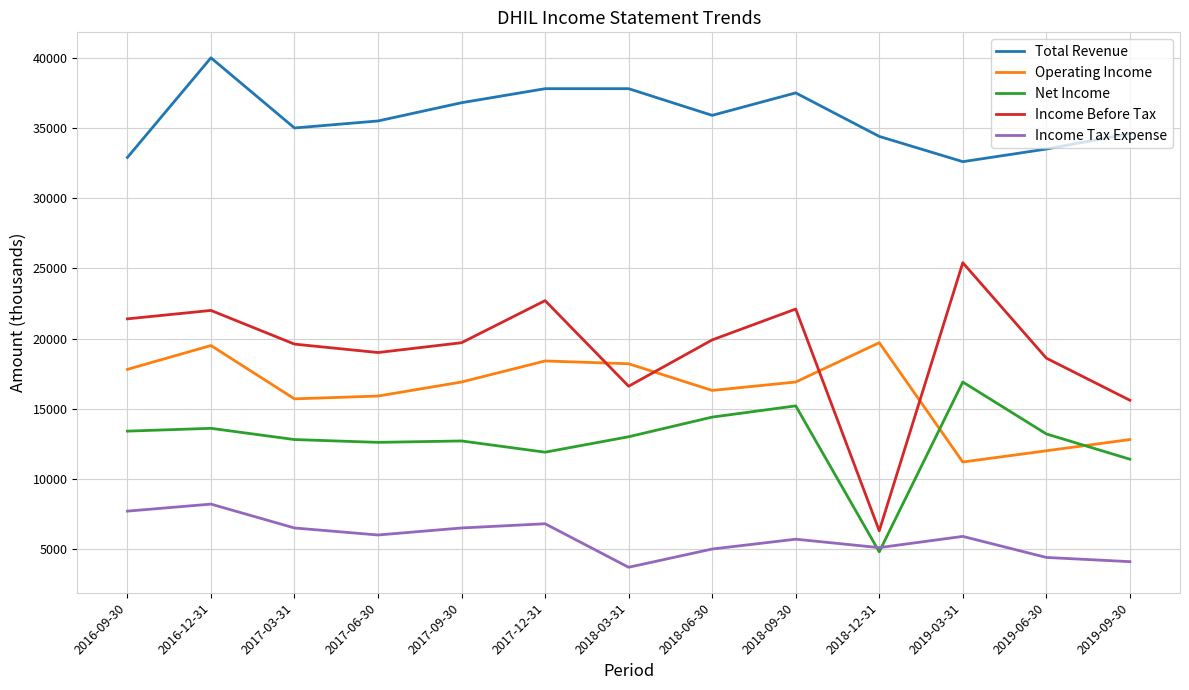

What value does the Net Income series have at 2019-03-31?

16900